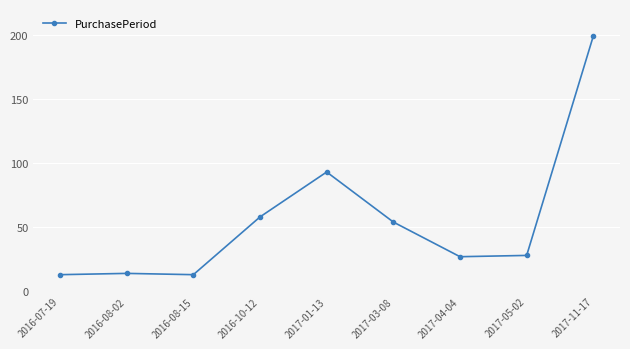

What is the label of the 2nd point from the right?

2017-05-02